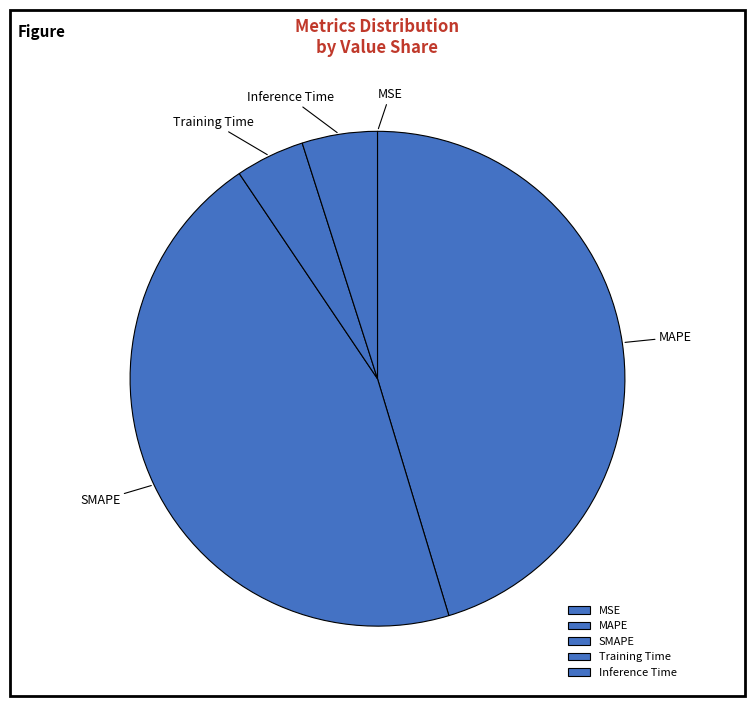

Which has a higher value, MAPE or Inference Time?

MAPE